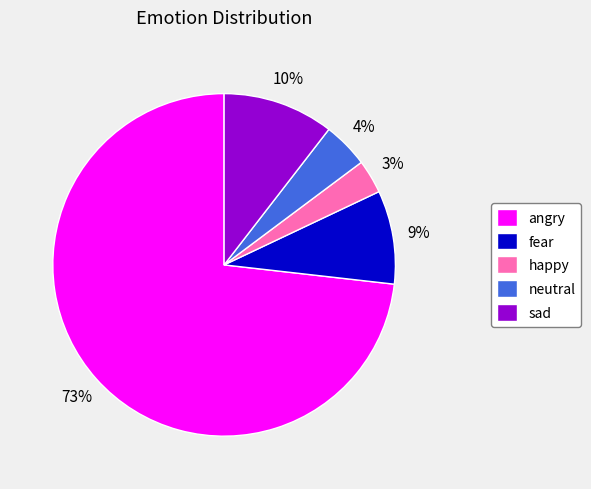

Which has a higher value, angry or happy?

angry